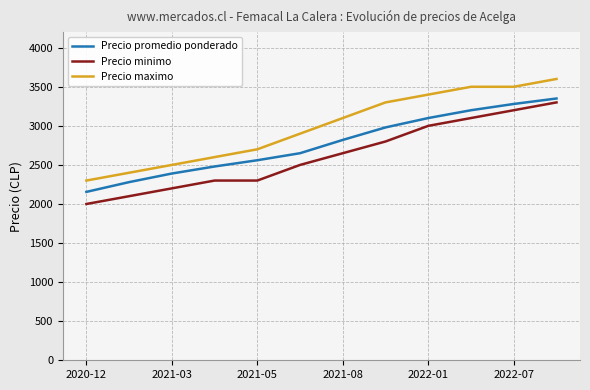

What is the highest value of the Precio minimo series?

3300